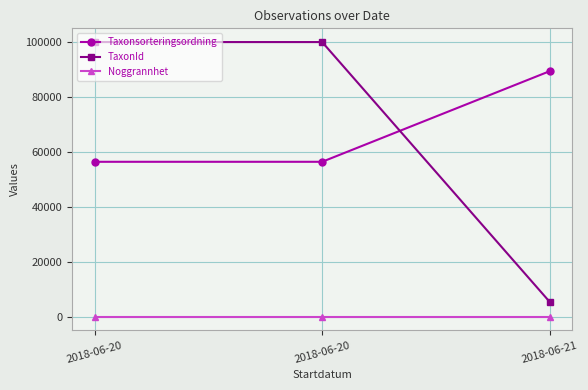

Which series has the largest total across all categories?

TaxonId